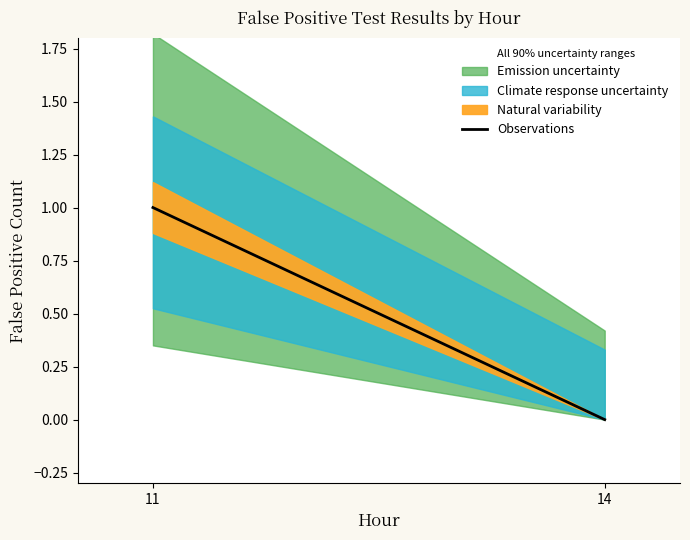

What is the change in value from 11 to 14?

-1